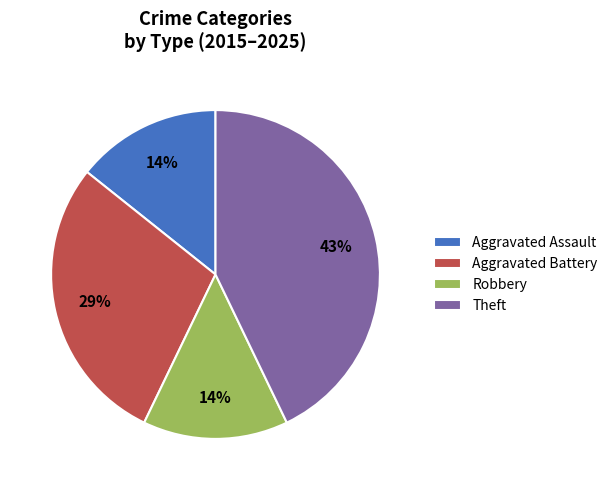

True or false: Robbery accounts for 24% of the total.

False